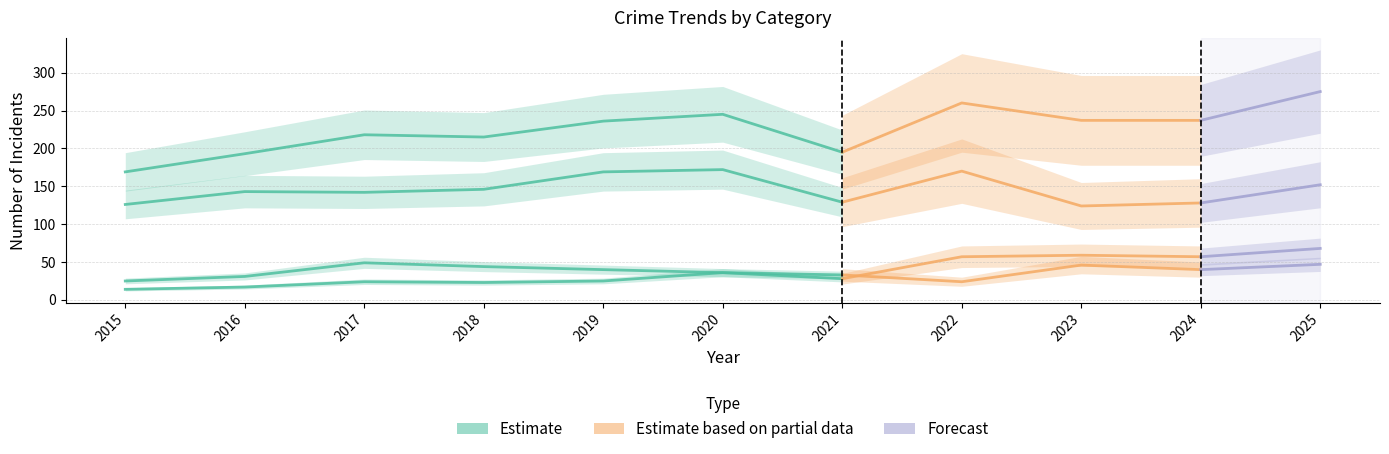

Reading right to left, transcribe all the data shown in this chart.

Aggravated Assault: 47	40	46	24	33	36	25	23	24	17	14
Aggravated Battery: 68	57	59	57	28	36	40	44	49	31	25
Robbery: 152	128	124	170	129	172	169	146	142	143	126
Total: 275	237	237	260	195	245	236	215	218	193	169